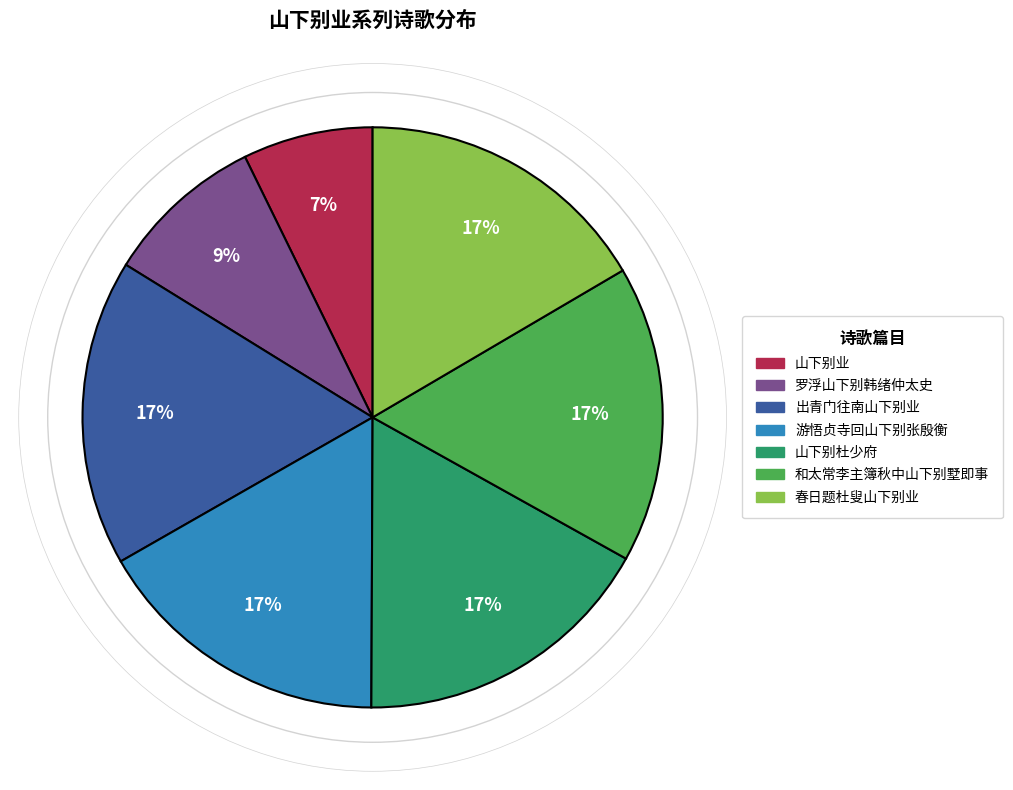

Is there any slice that represents more than half of the pie?

No